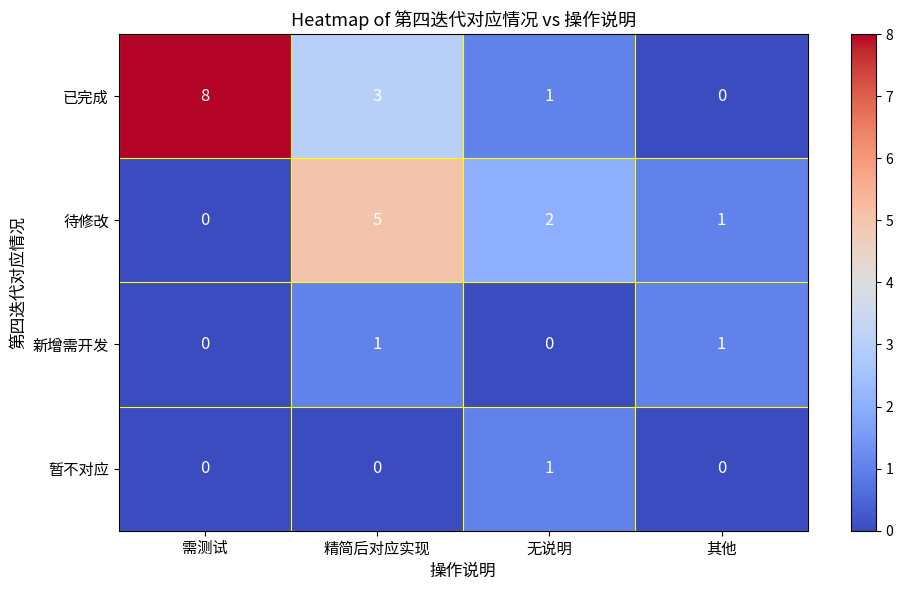

True or false: 暂不对应 has a value of 1 at 其他.

False